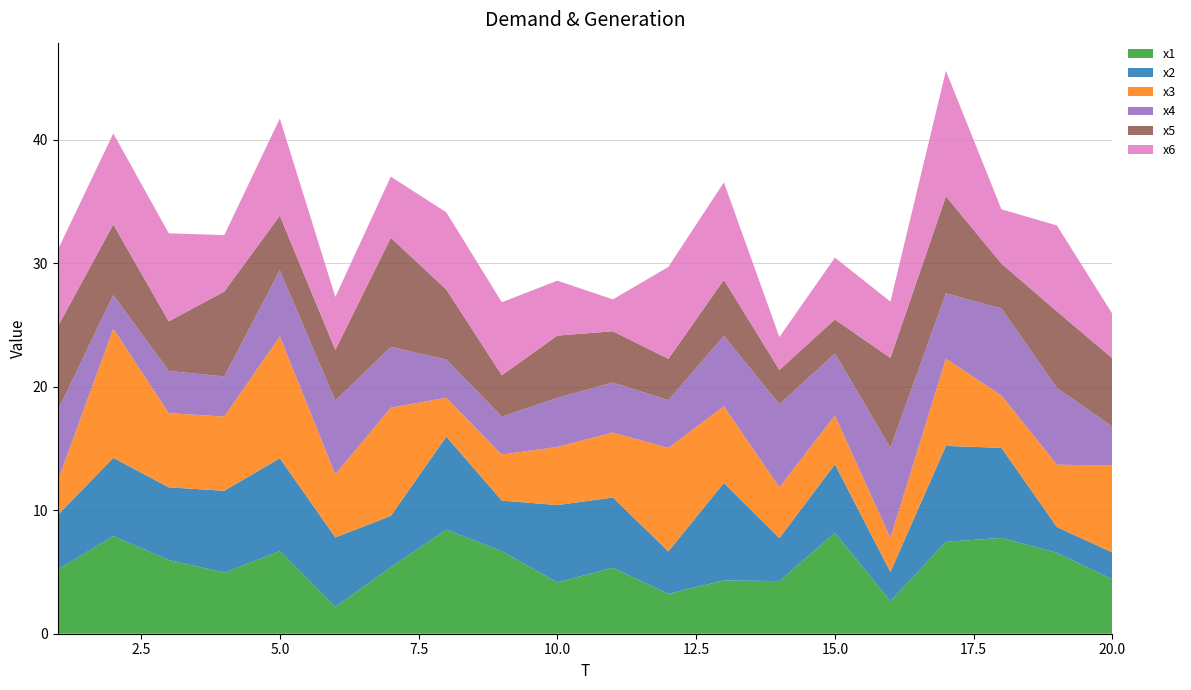

Reading right to left, what are all the values shown in this chart?

x1: 4.4	6.6	7.8	7.4	2.6	8.2	4.3	4.3	3.2	5.3	4.2	6.7	8.4	5.4	2.2	6.7	4.9	6.0	7.9	5.2
x2: 2.2	2.1	7.3	7.8	2.4	5.5	3.5	7.9	3.4	5.7	6.3	4.1	7.5	4.2	5.6	7.5	6.6	5.9	6.3	4.4
x3: 7.0	5.1	4.2	7.1	2.8	4.0	4.1	6.2	8.4	5.3	4.7	3.7	3.1	8.8	5.1	9.9	6.0	6.0	10.5	2.8
x4: 3.2	6.2	7.0	5.3	7.3	5.0	6.7	5.7	3.9	4.0	4.0	3.1	3.1	4.9	6.0	5.4	3.3	3.4	2.7	5.7
x5: 5.5	6.2	3.6	7.9	7.3	2.8	2.8	4.5	3.3	4.2	5.0	3.3	5.7	8.8	4.1	4.4	6.9	4.0	5.7	6.8
x6: 3.6	7.0	4.4	10.2	4.6	5.0	2.7	7.9	7.4	2.6	4.5	5.9	6.3	5.0	4.3	7.9	4.6	7.1	7.4	6.2